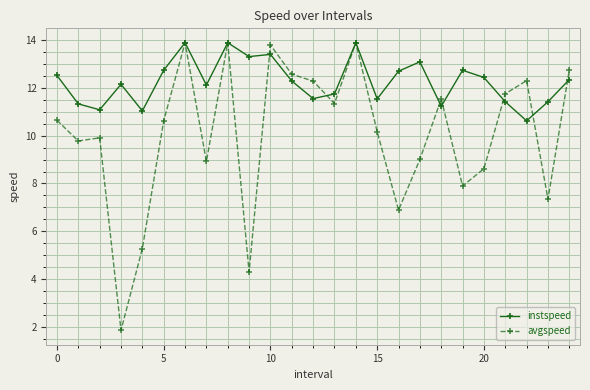

Rank the series by their average value, from highest to lowest.

instspeed, avgspeed